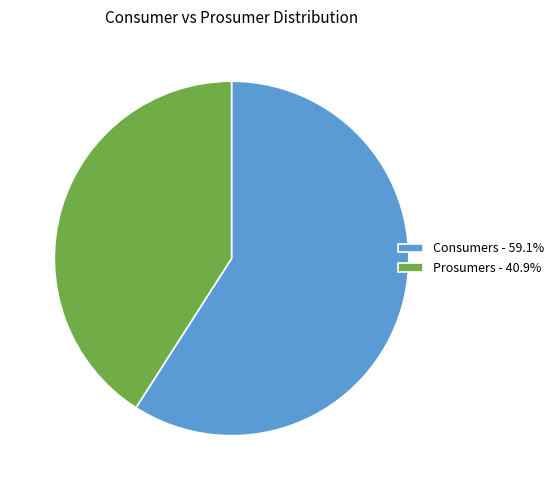

Combined, do Prosumers - 40.9% and Consumers - 59.1% account for over 50%?

Yes